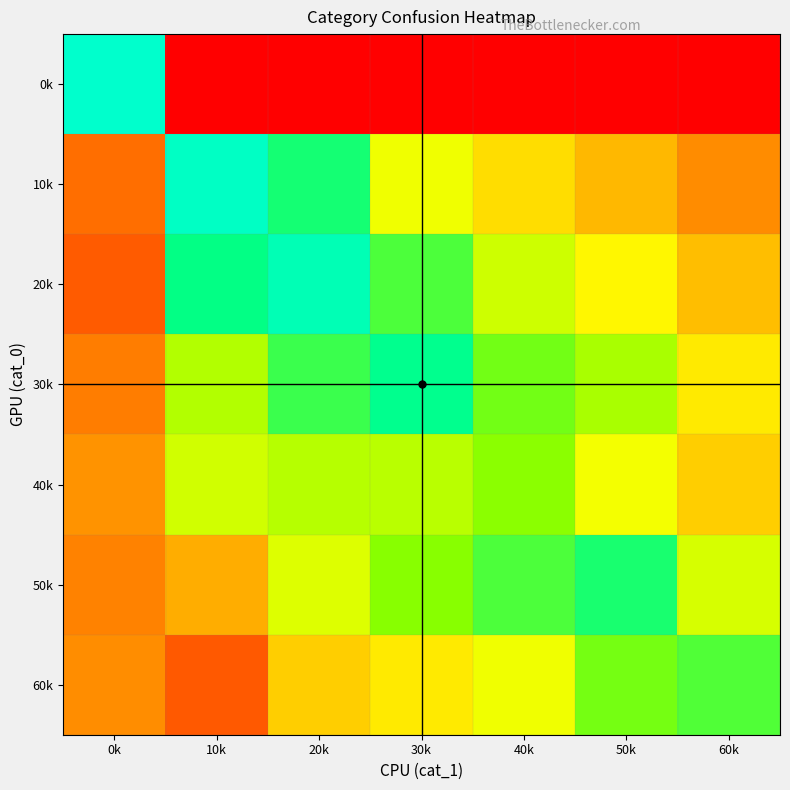

What is the difference between the highest and lowest values at 10k?

16.9